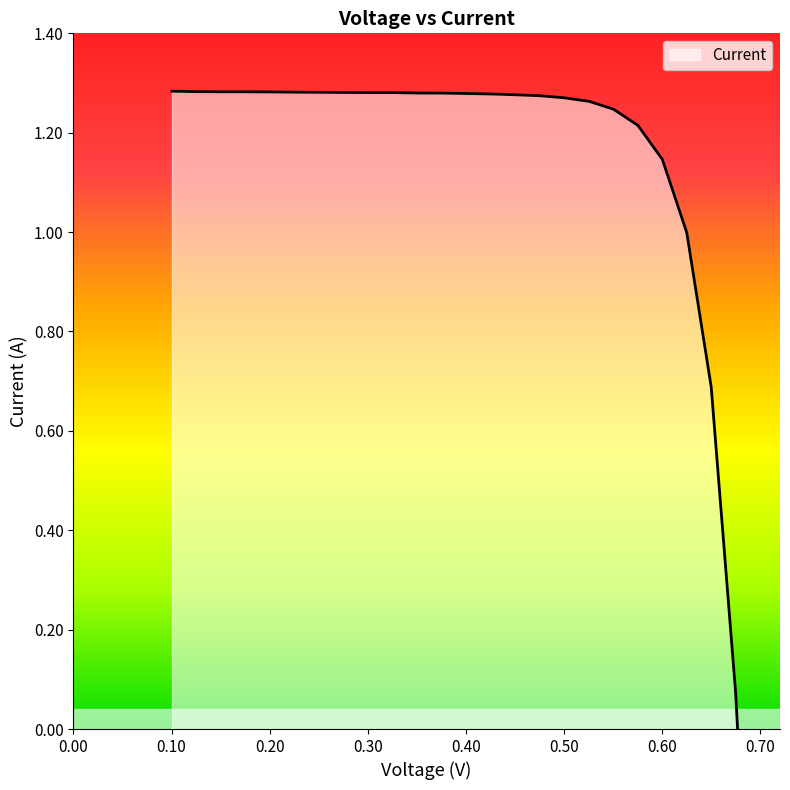

How many positive values are there?

24